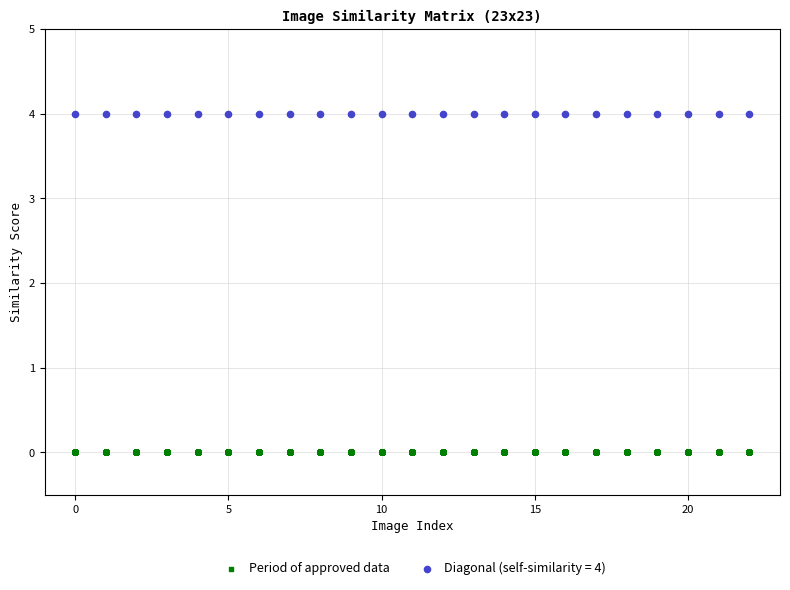

What are all the series names shown in the legend?

Period of approved data, Diagonal (self-similarity = 4)